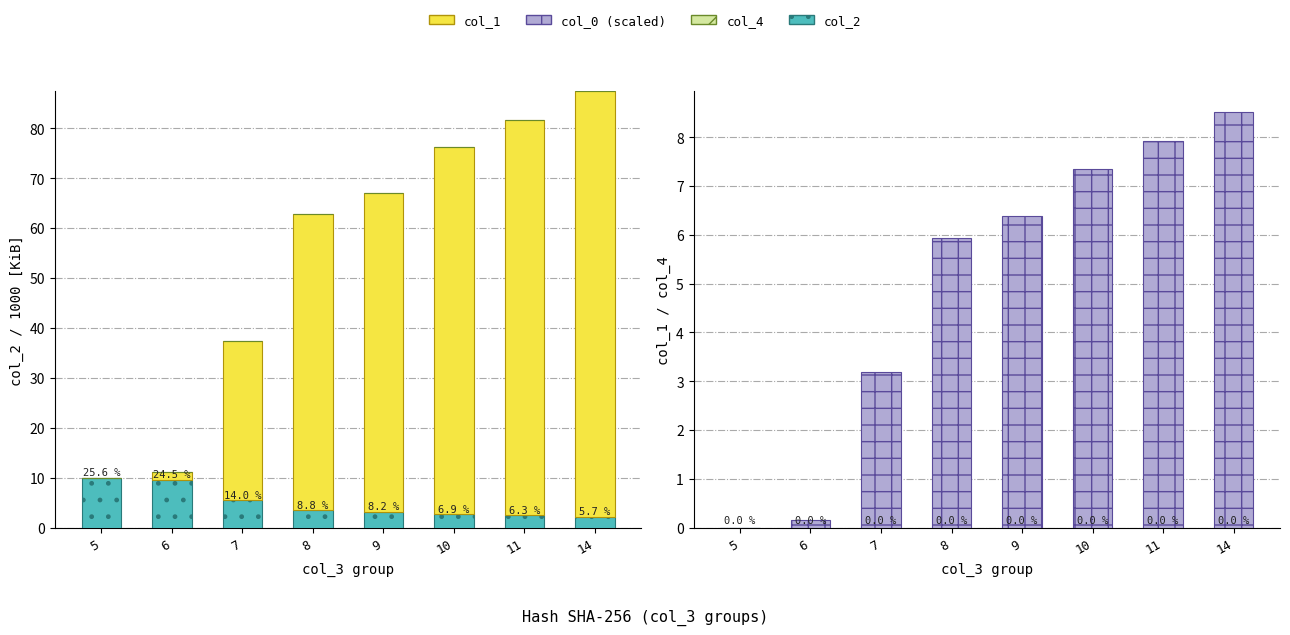

Is it true that col_2 (base) equals 0.0 at 9?

True